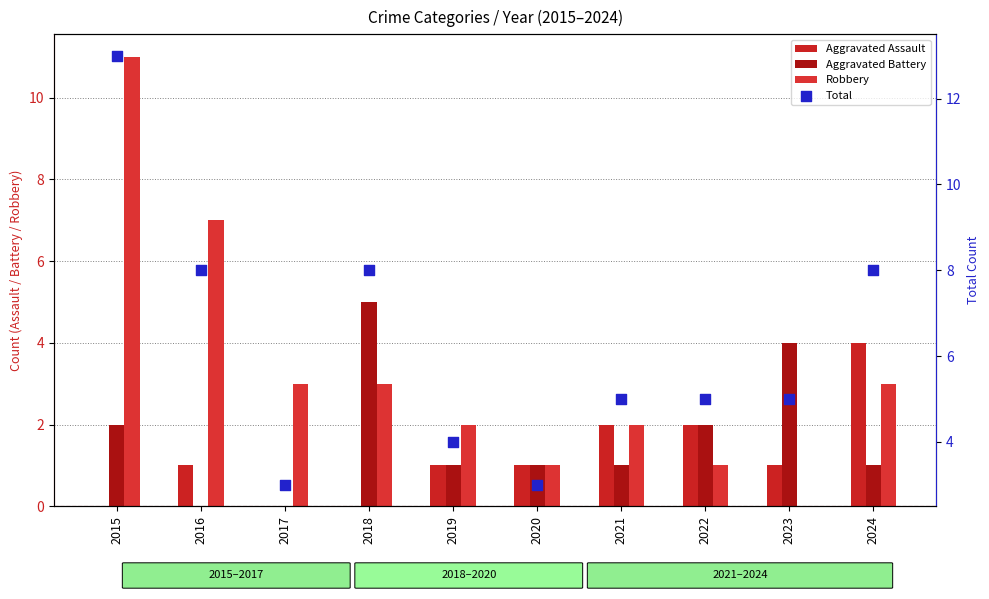

At how many categories does at least one series exceed 12?

1